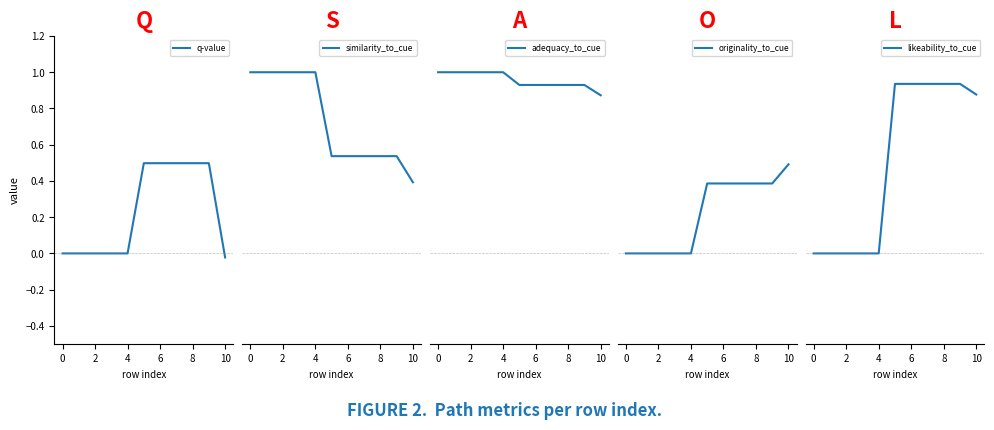

True or false: adequacy_to_cue has a value of 1.6 at 8.

False